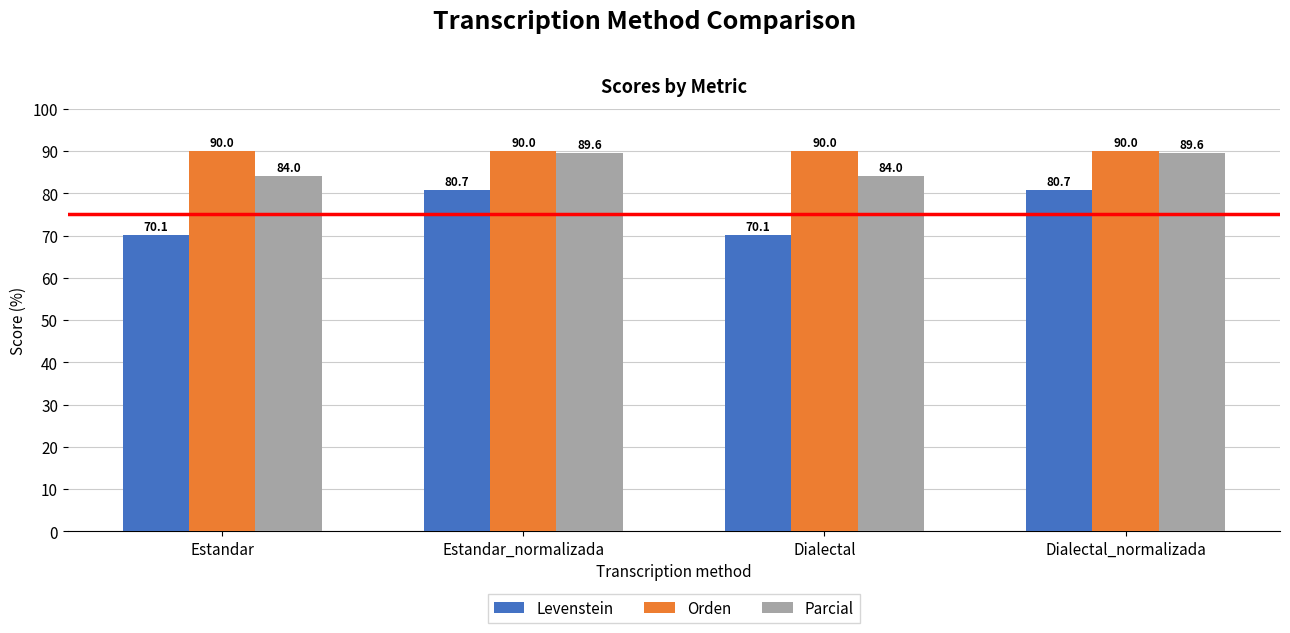

At how many categories does at least one series exceed 73?

4